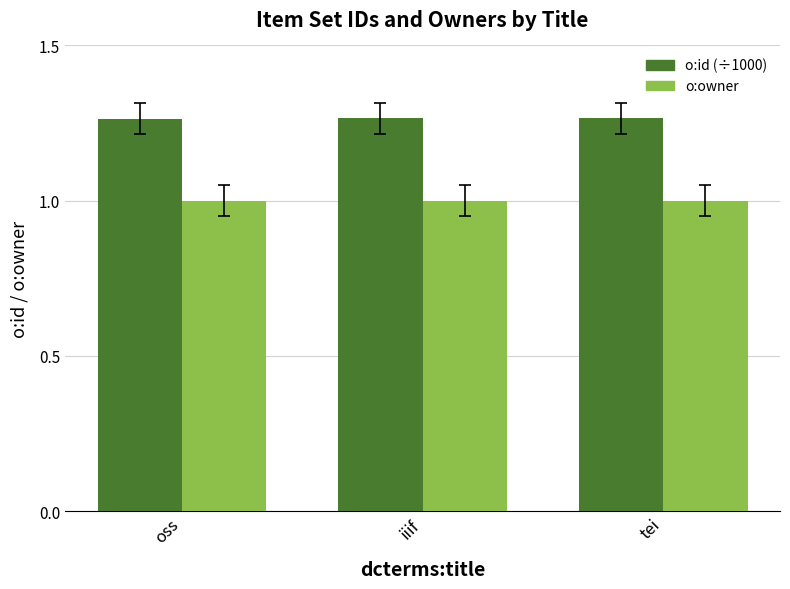

At iiif, list the series in order from largest to smallest.

o:id (÷1000), o:owner